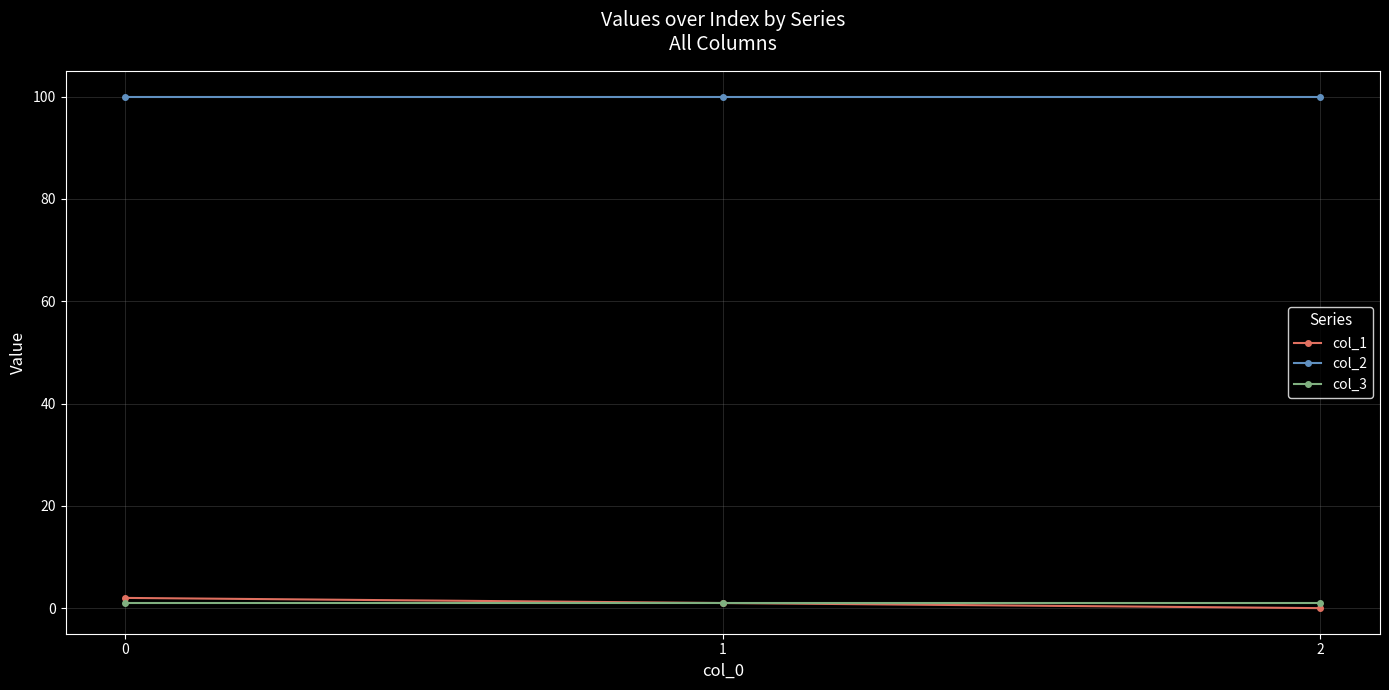

Is it true that col_1 equals 0 at 2?

True